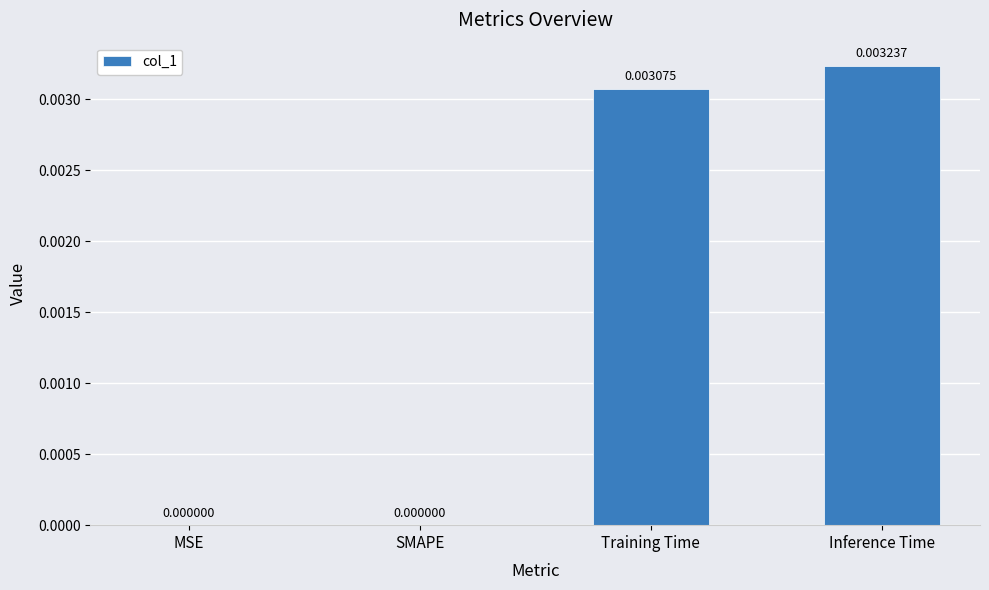

At which category does the chart reach its peak across all series?

Inference Time